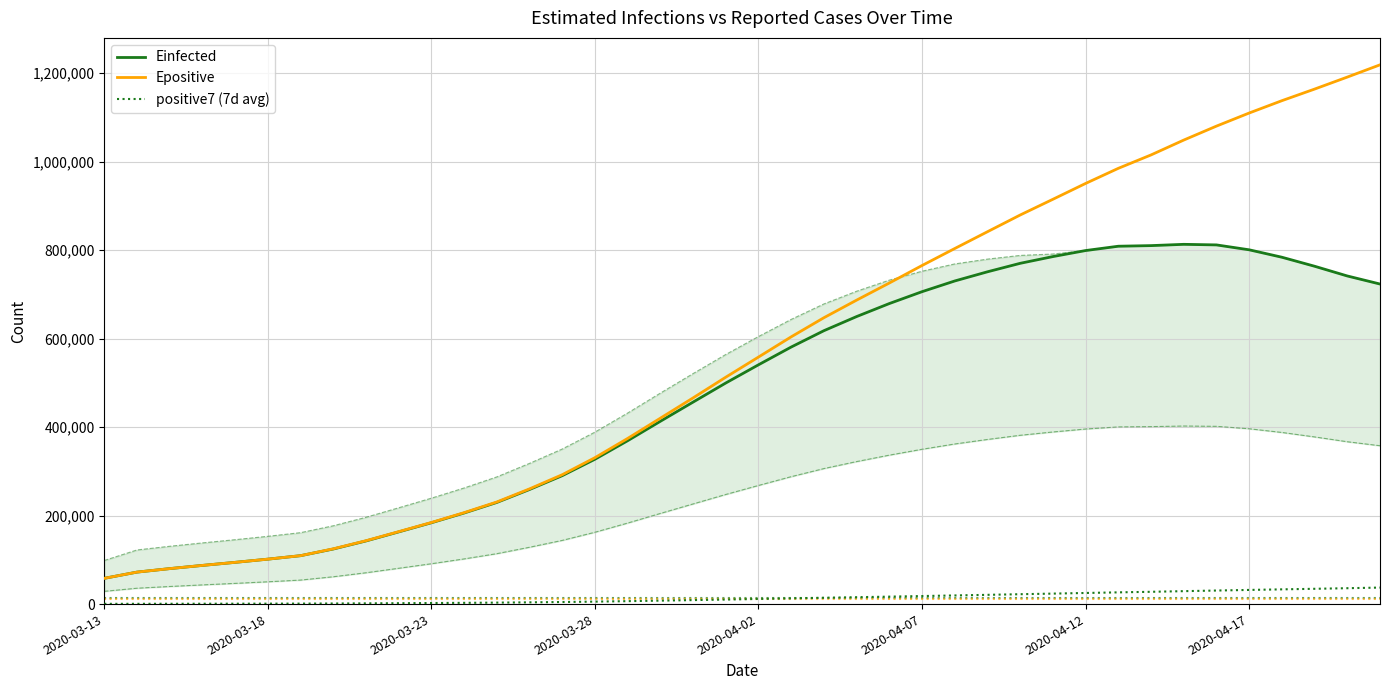

Which category has the lowest value in the Einfected series?

2020-03-13